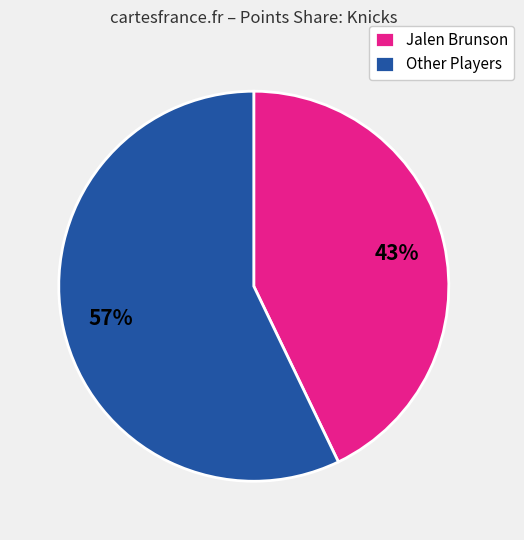

To the nearest percent, what portion does Jalen Brunson represent?

43%